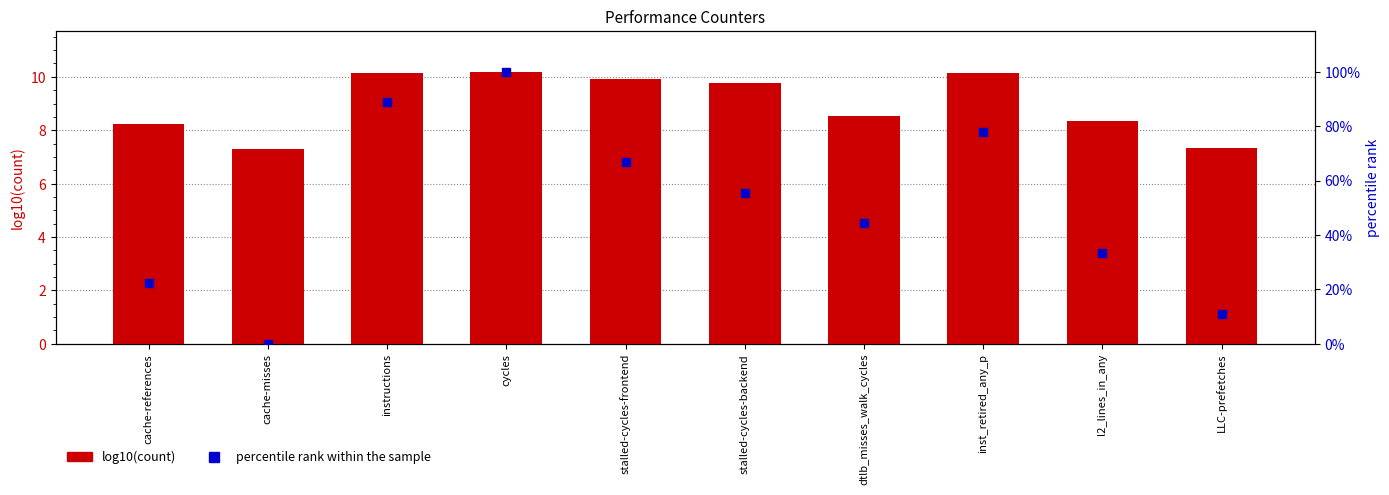

What are all the series names shown in the legend?

log10(count), percentile rank within the sample